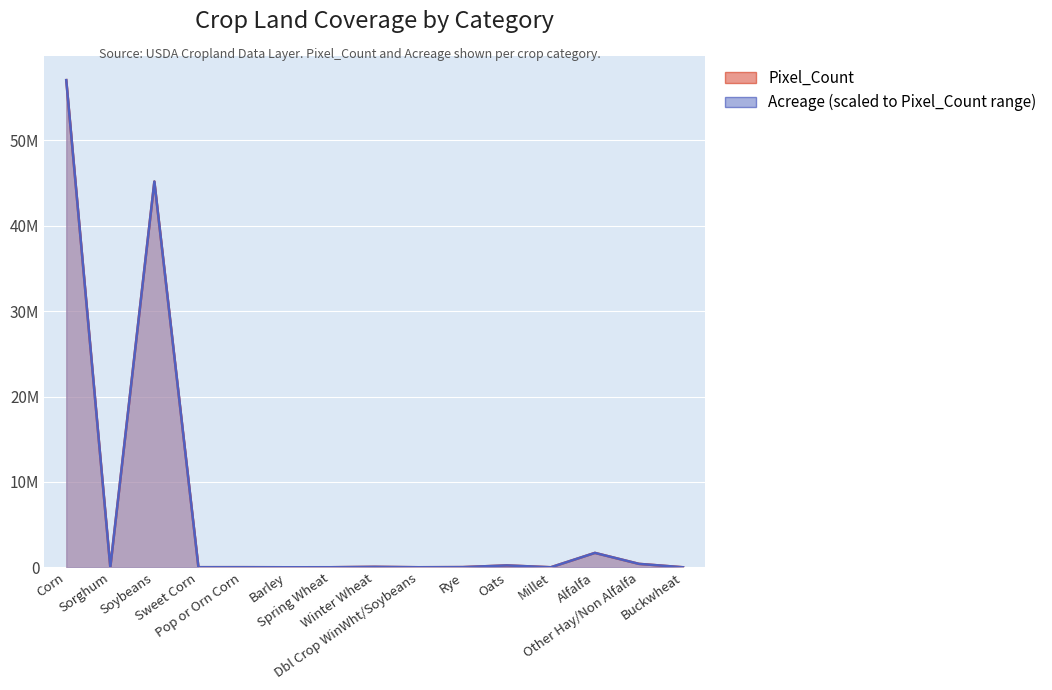

Which series has the largest range (max minus min)?

Pixel_Count